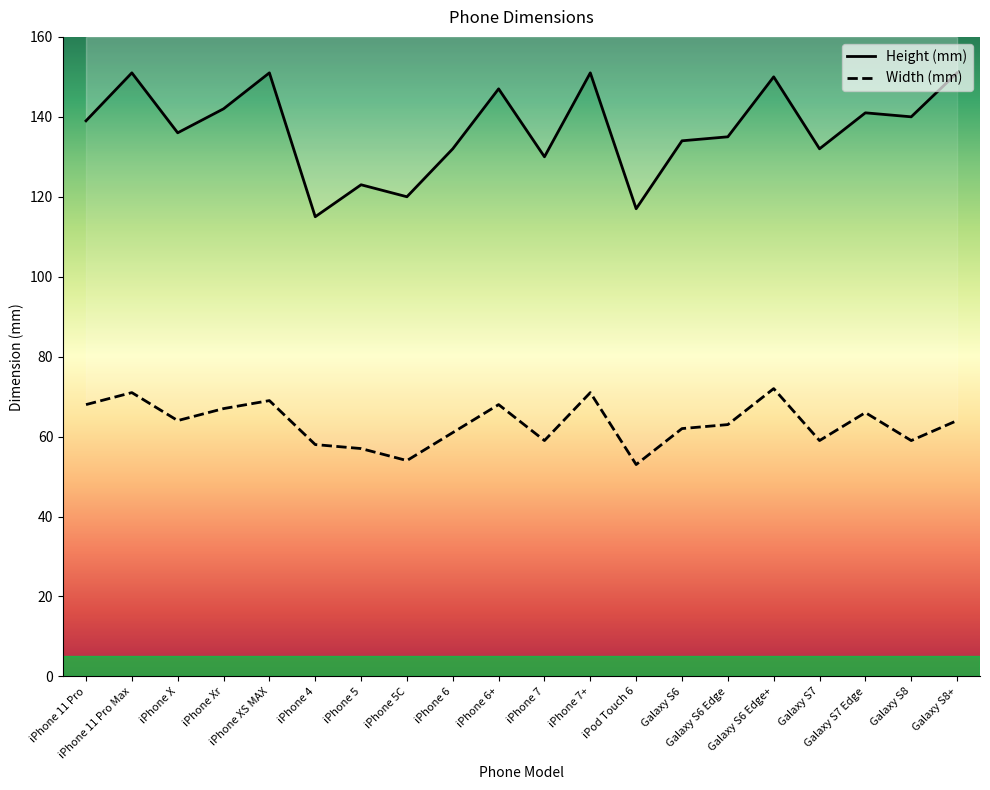

What position from the left is iPhone 6?

9